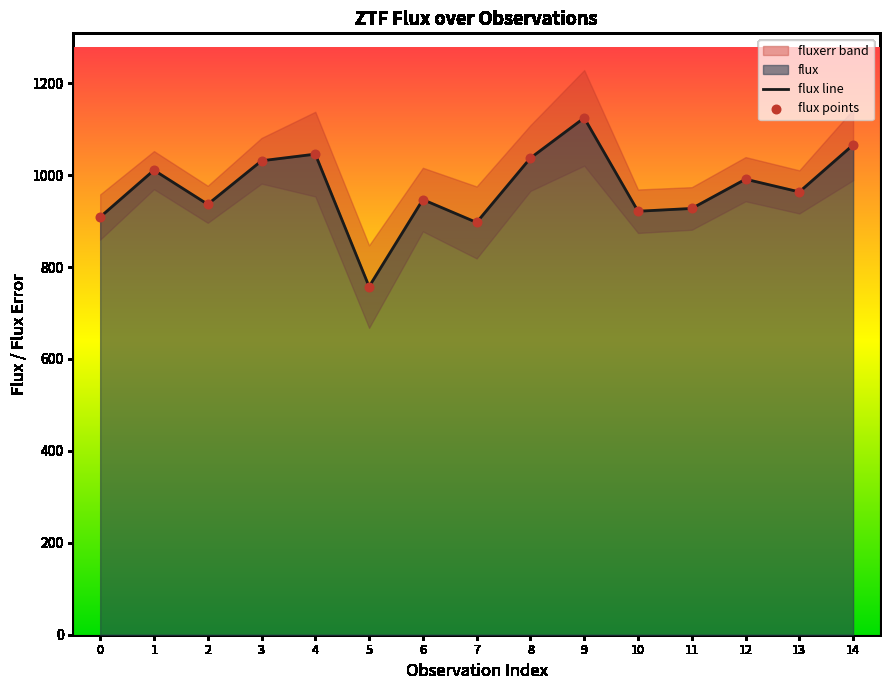

At how many categories does at least one series exceed 793?

14